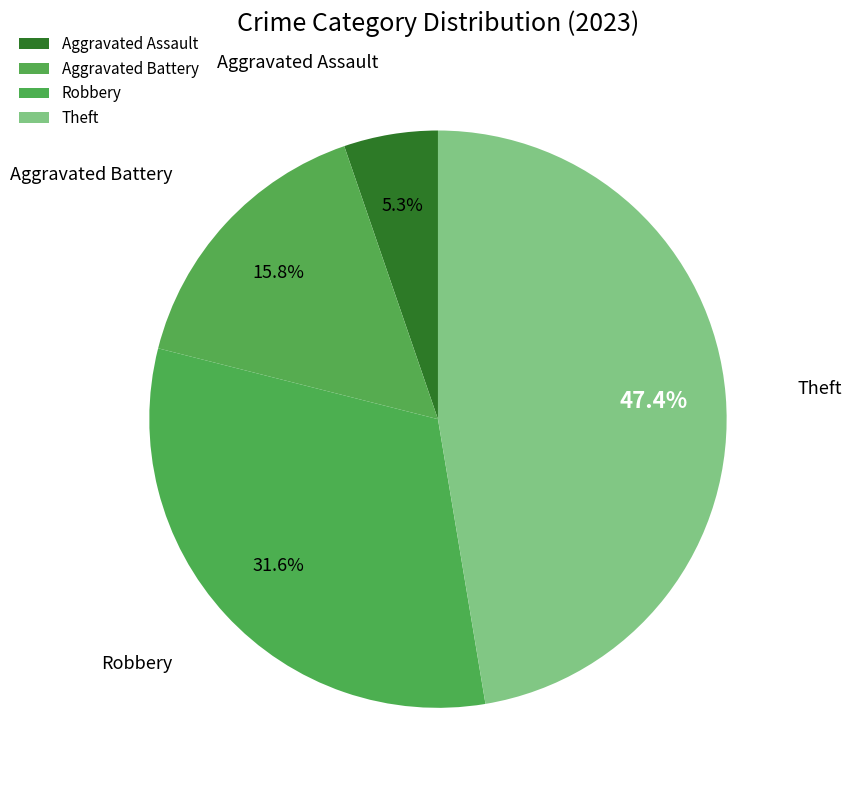

How many segments does this pie chart have?

4